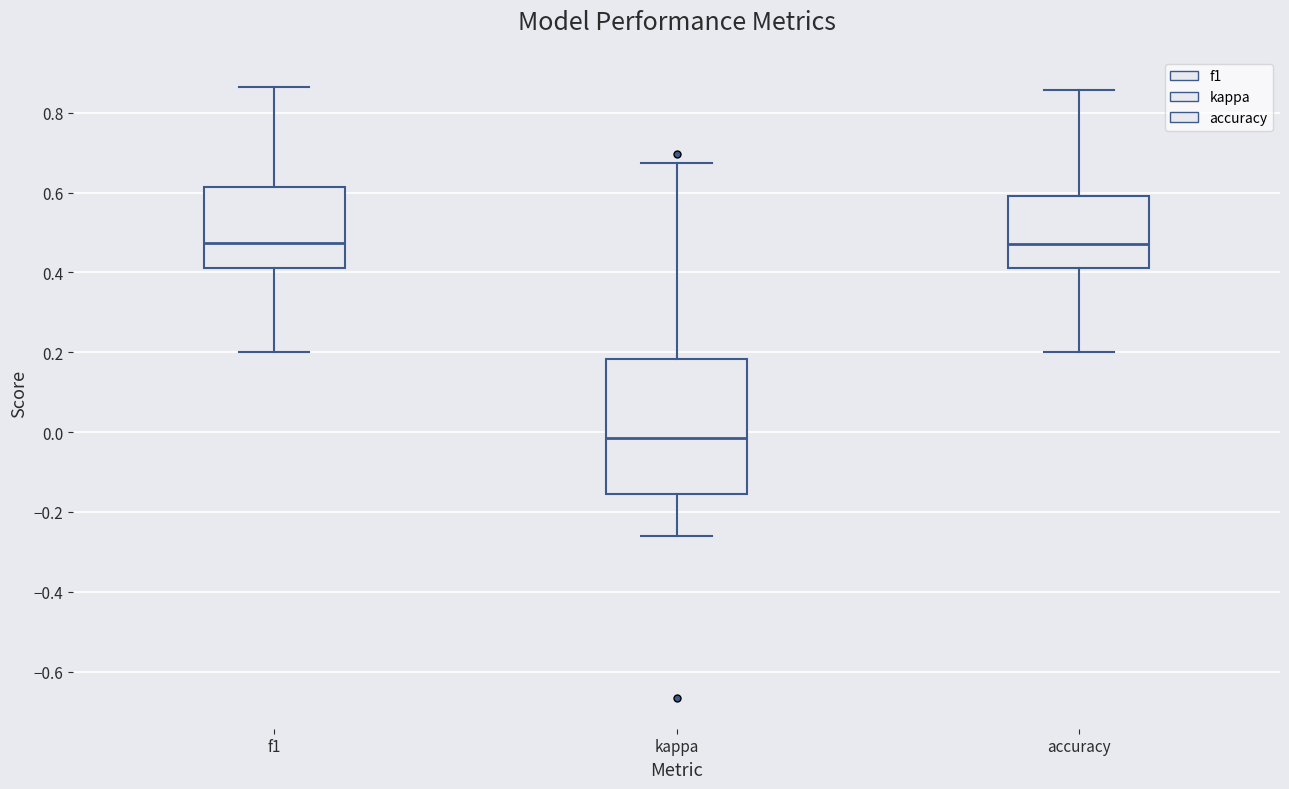

Comparing the boxes themselves (not the whiskers), which one is the tallest?

kappa